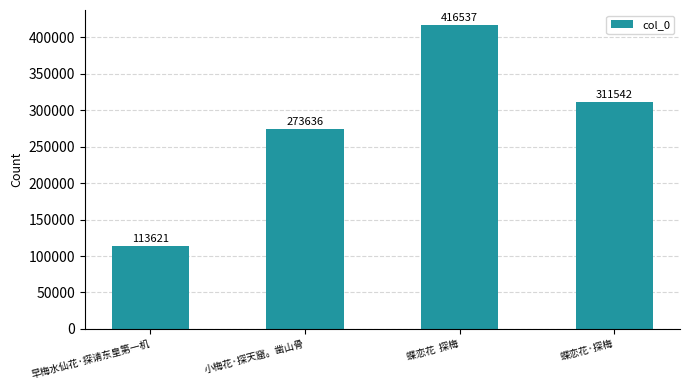

What is the ratio of the value at 小梅花·探天窟。凿山骨 to the value at 蝶恋花·探梅?

0.9